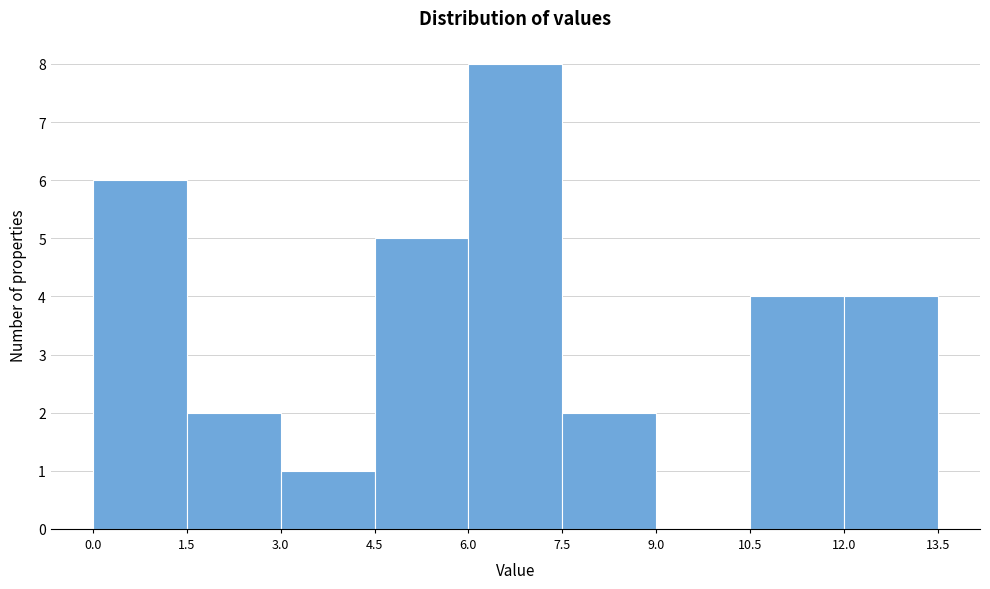

Reading left to right, transcribe this chart: for each bar, give the range it covers on the x-axis and its height. The values are not printed on the chart, so give them approximately, as read against the axis.

0.0 to 1.5: 6
1.5 to 3.0: 2
3.0 to 4.5: 1
4.5 to 6.0: 5
6.0 to 7.5: 8
7.5 to 9.0: 2
9.0 to 10.5: 0
10.5 to 12.0: 4
12.0 to 13.5: 4